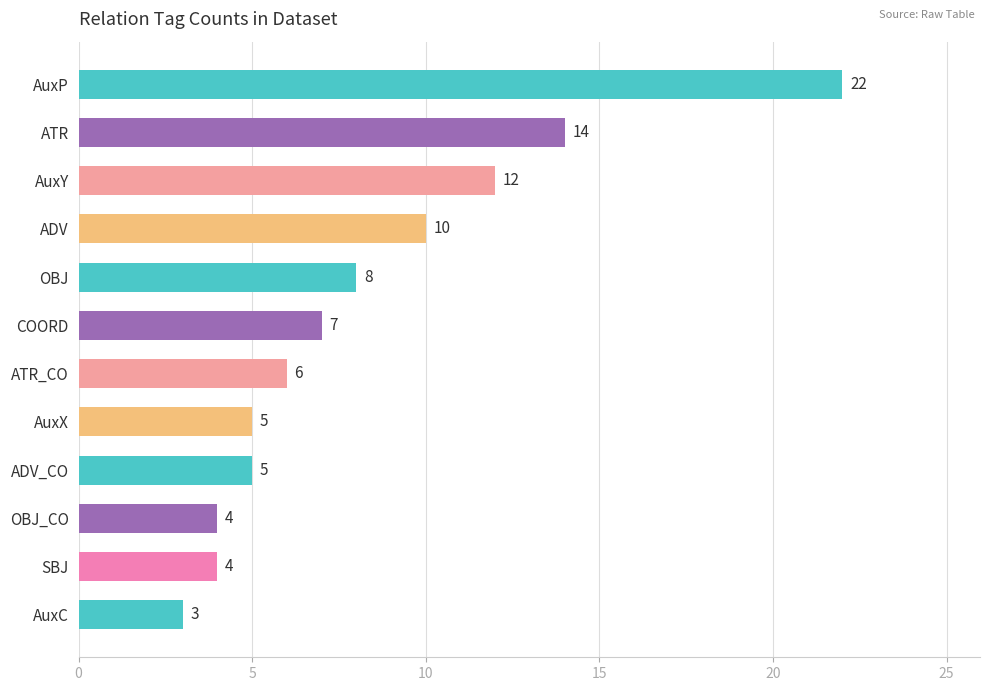

Where is the data nearest to the value 12?

AuxY